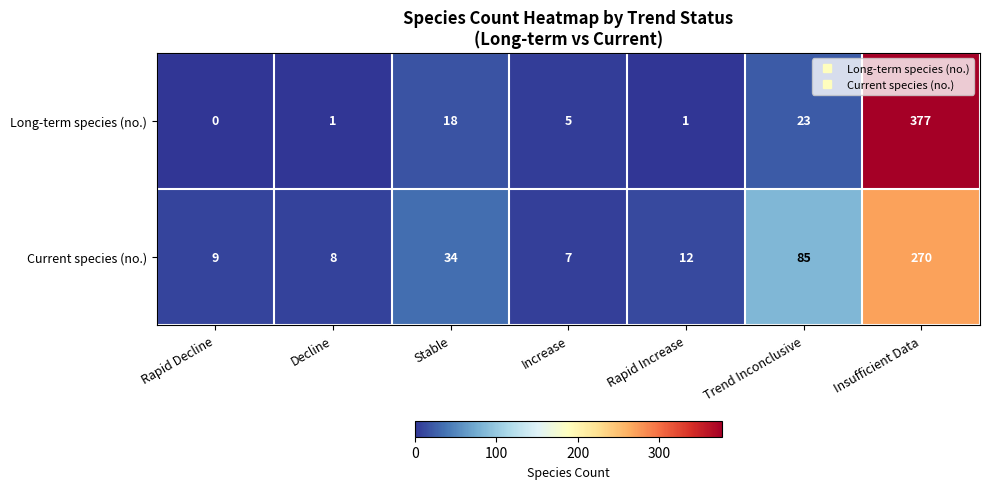

What is the average value of the Long-term species (no.) series?

61